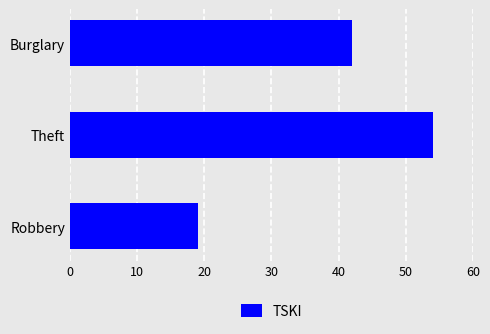

Are the bars grouped side by side (vs. stacked)?

No